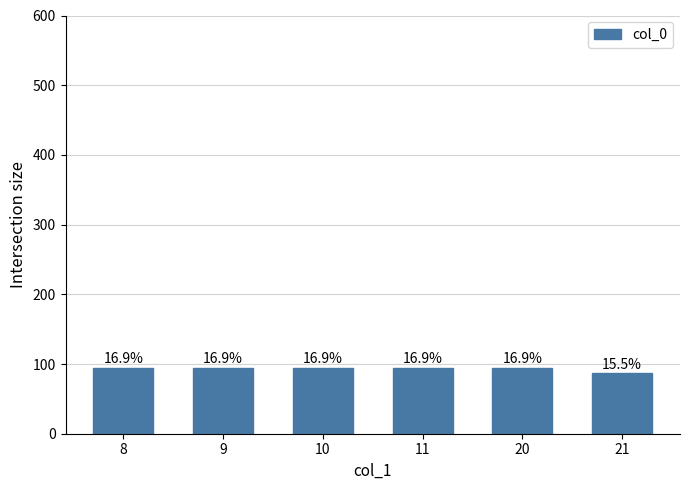

Rank the categories by value from highest to lowest.

8, 9, 10, 11, 20, 21